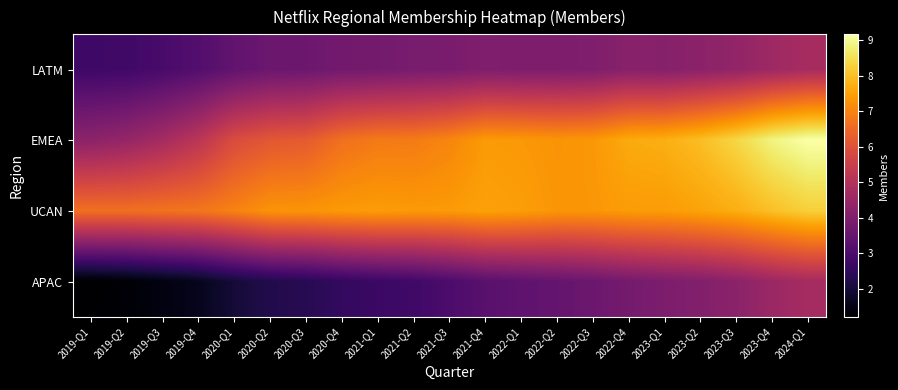

List the series in order of their peak value, lowest first.

APAC, LATM, UCAN, EMEA